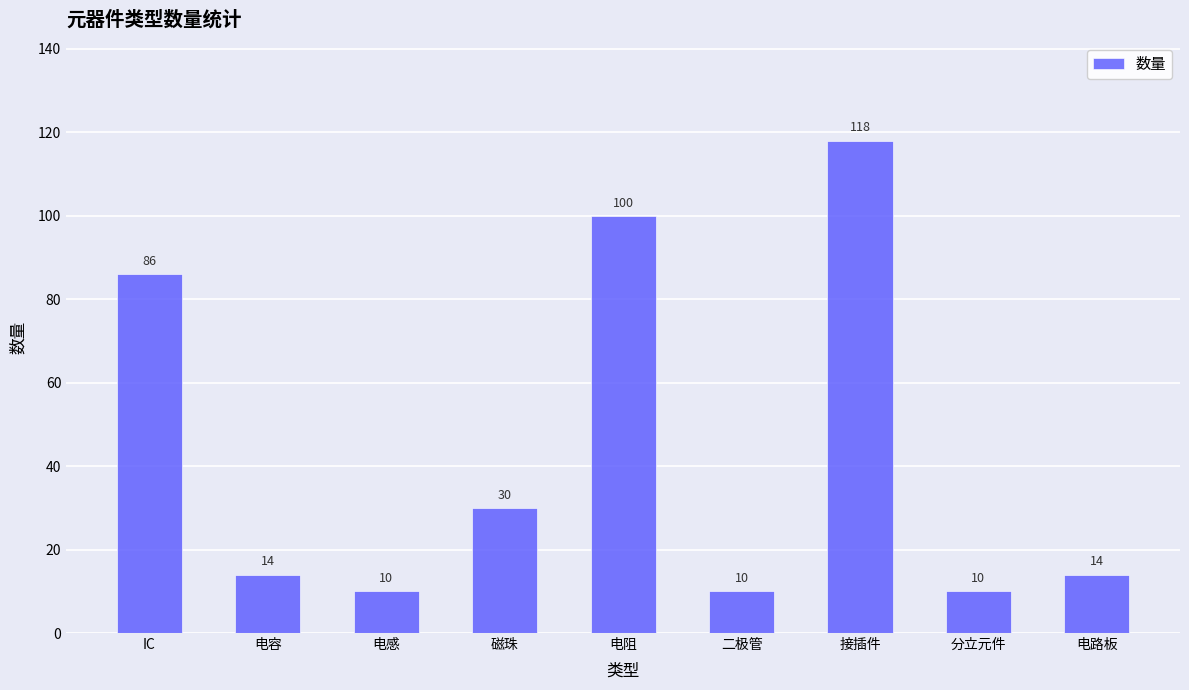

What is the label of the 7th bar from the left?

接插件